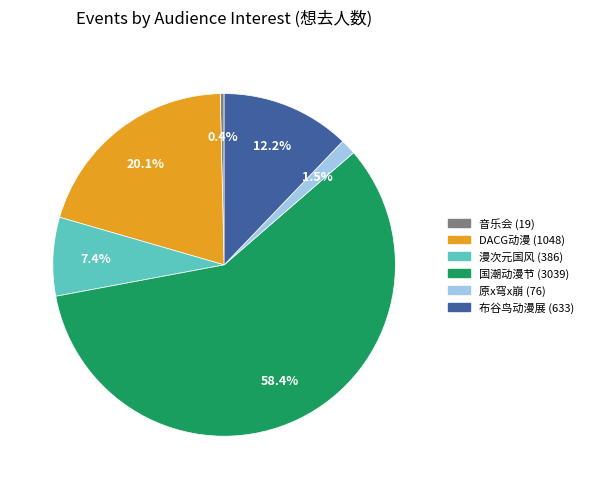

Is there any slice that represents more than half of the pie?

Yes